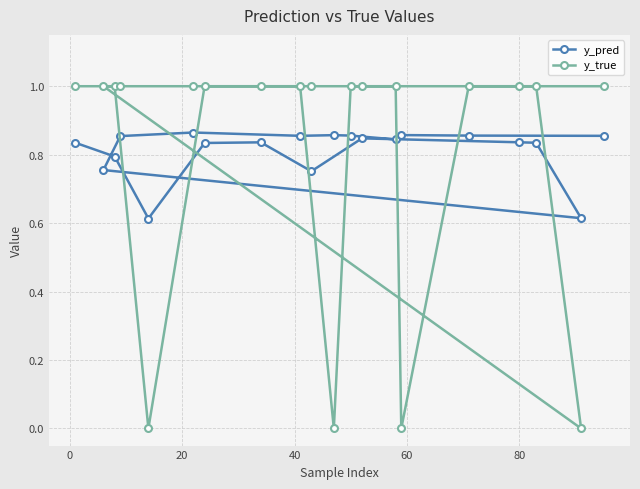

What is the maximum value for y_true?

1.0